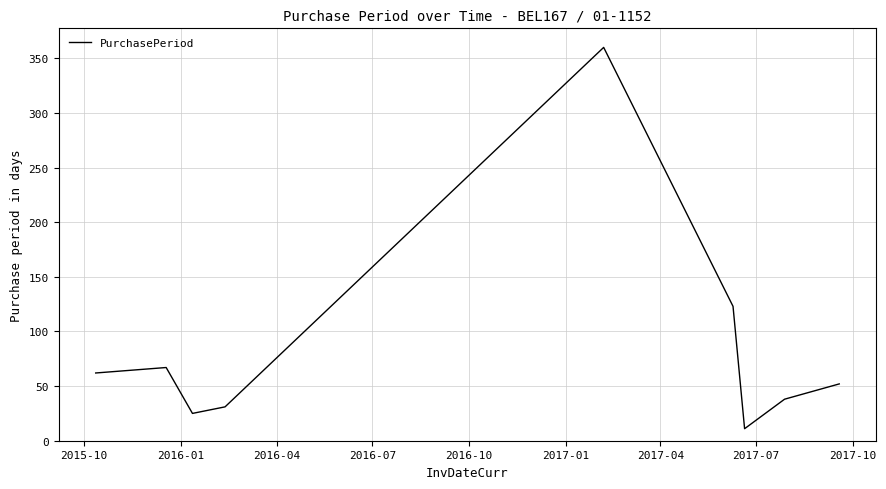

What is the minimum value shown in the chart?

11